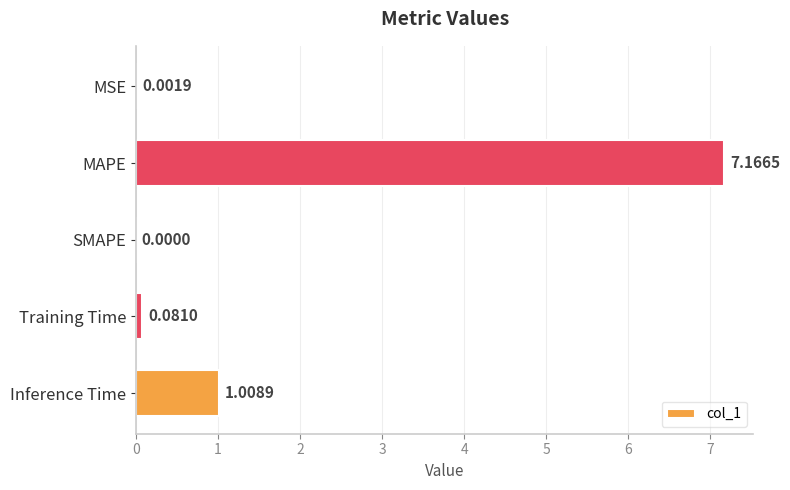

What is the change in value from SMAPE to Training Time?

+0.1